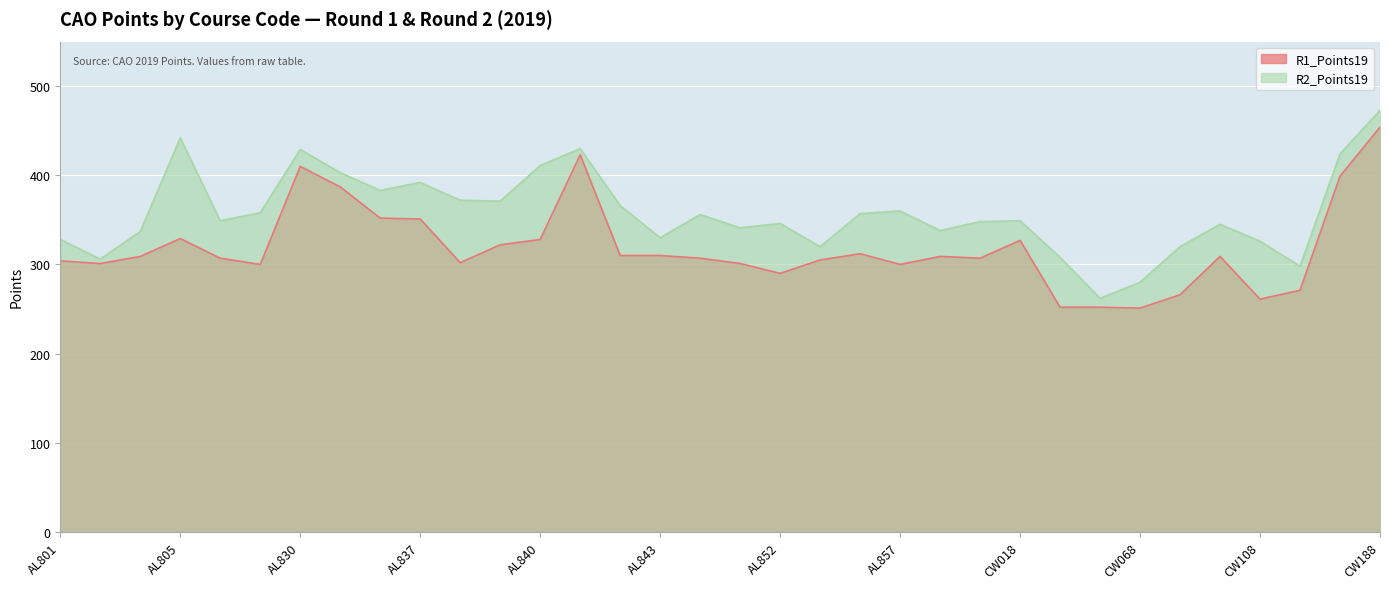

Is the value of R1_Points19 at CW178 greater than the value of R2_Points19 at AL864?

Yes